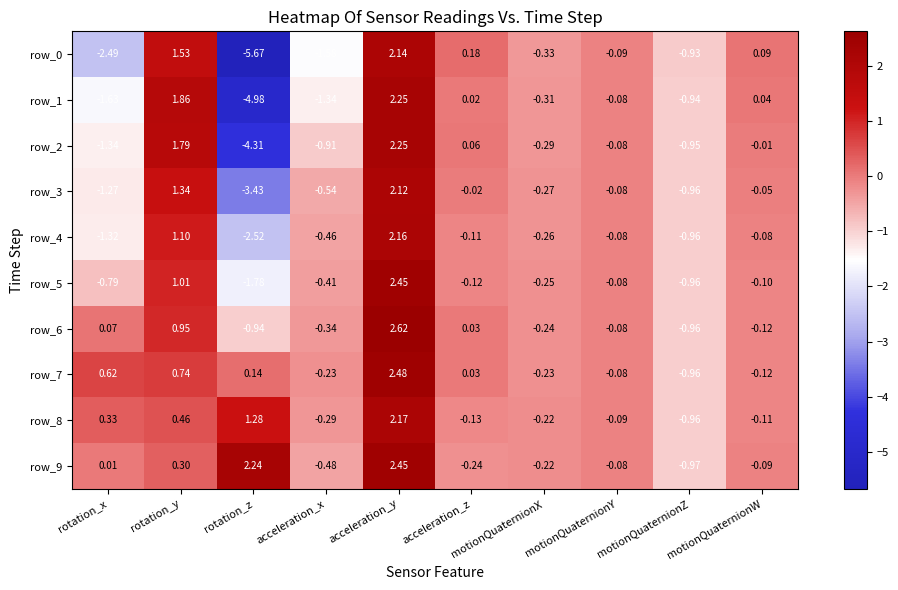

What is the difference between the highest and lowest values at acceleration_z?

0.4